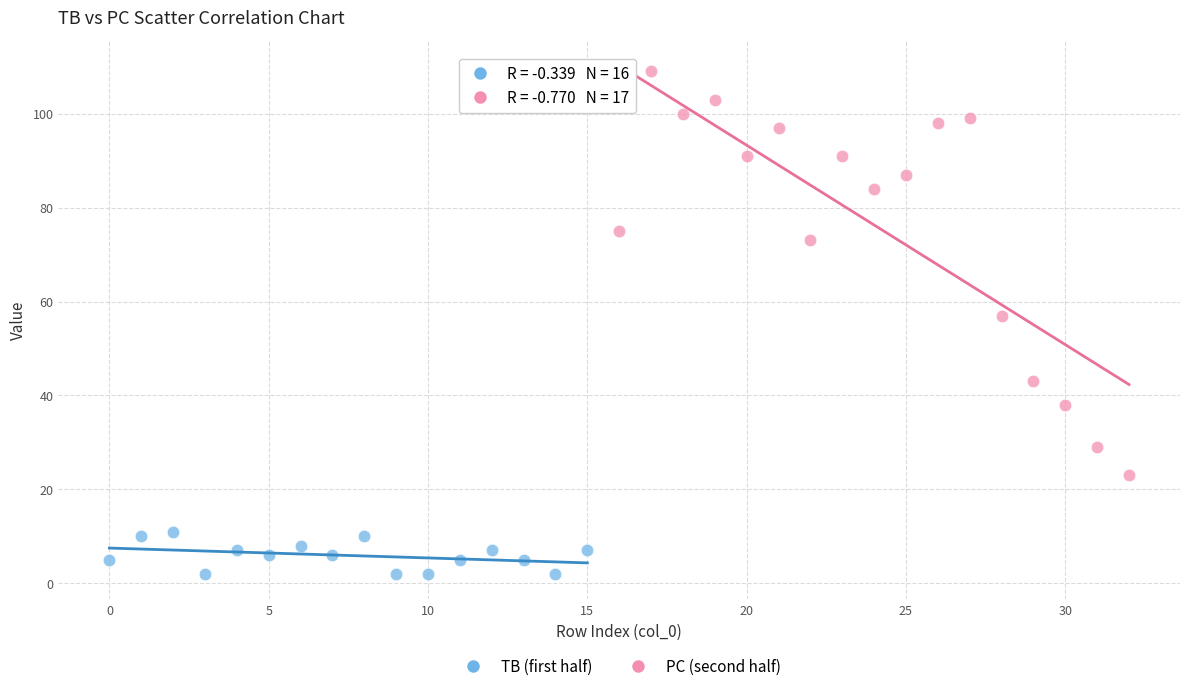

Which series contains the lowest Y value?

TB (first half)